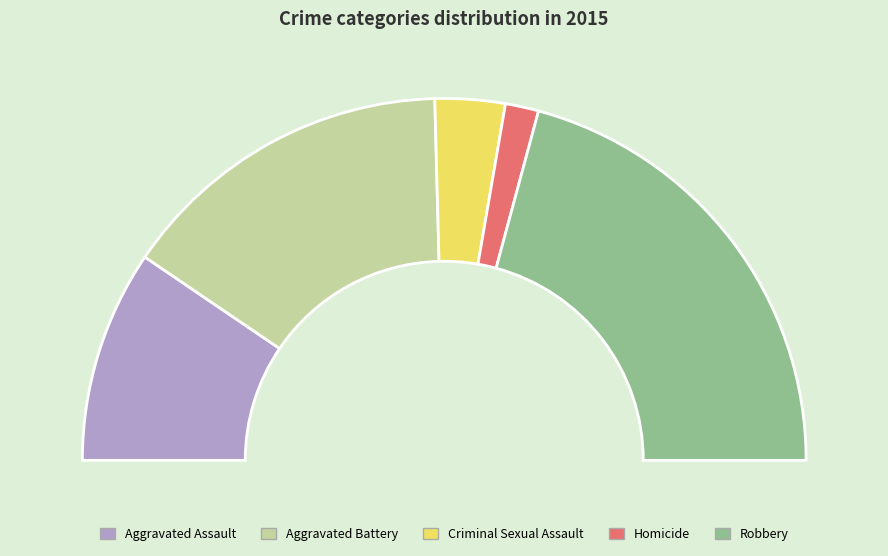

What percentage is NOT represented by Aggravated Assault?

81.0%